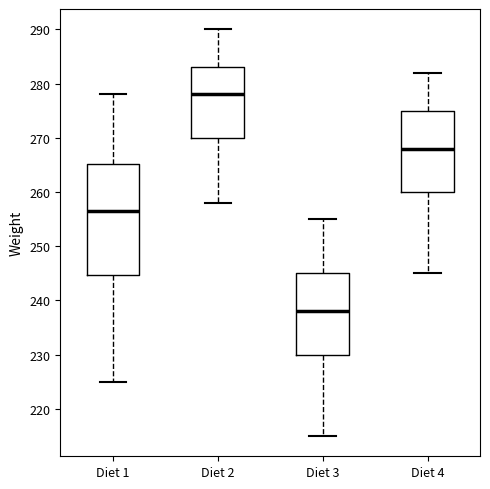

Where is the upper edge of the box for Diet 3 on the y-axis? The values are not printed on the chart, so give them approximately, as read against the axis.

245